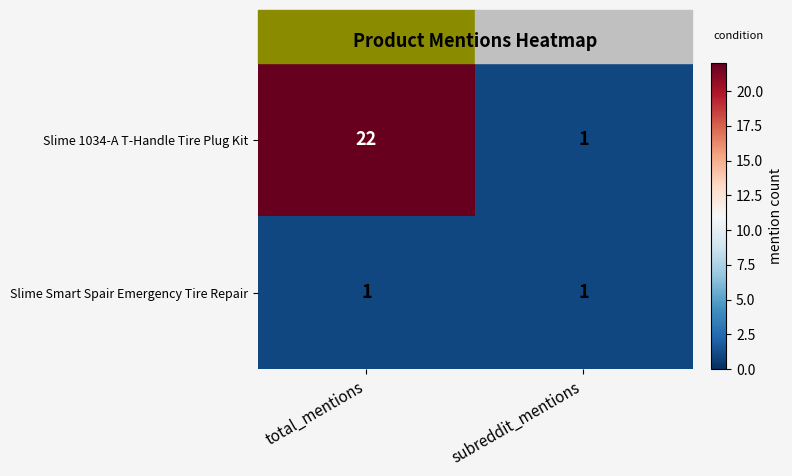

Rank the series by their maximum value, from lowest to highest.

Slime Smart Spair Emergency Tire Repair, Slime 1034-A T-Handle Tire Plug Kit